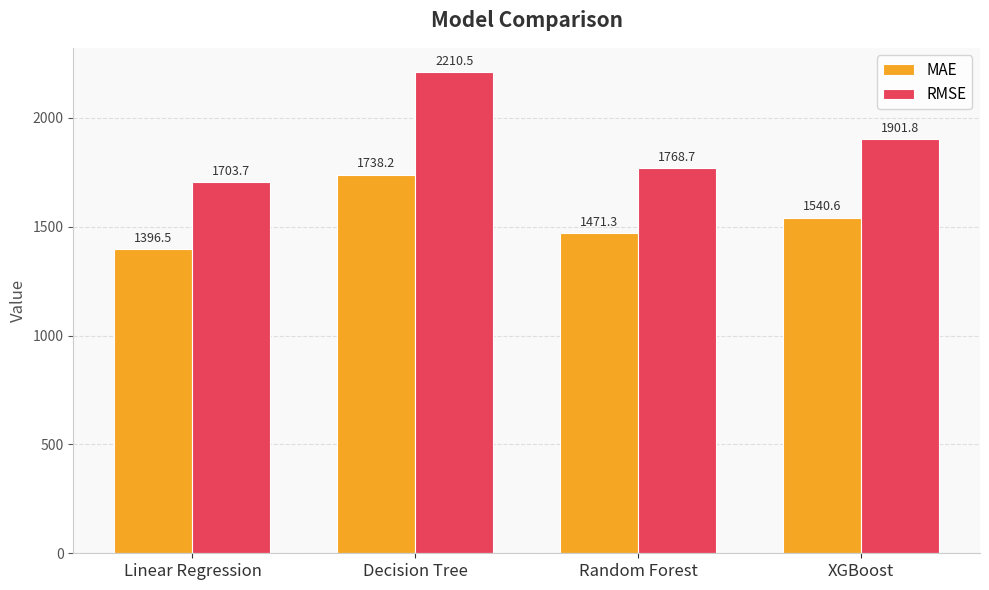

Is it true that MAE equals 2261.8 at Linear Regression?

False